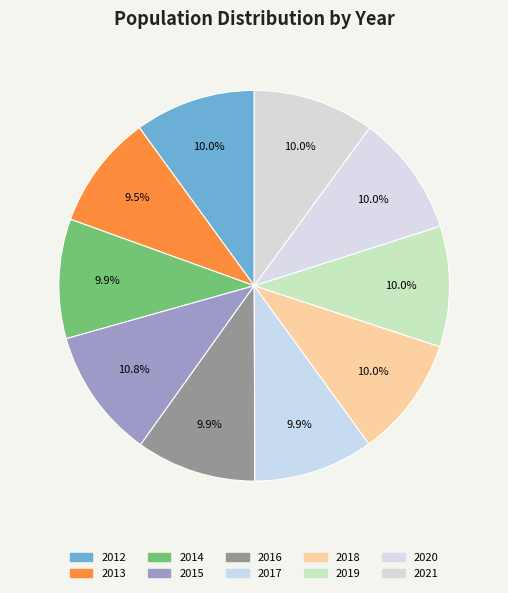

What percentage do 2021 and 2012 together represent?

20.0%